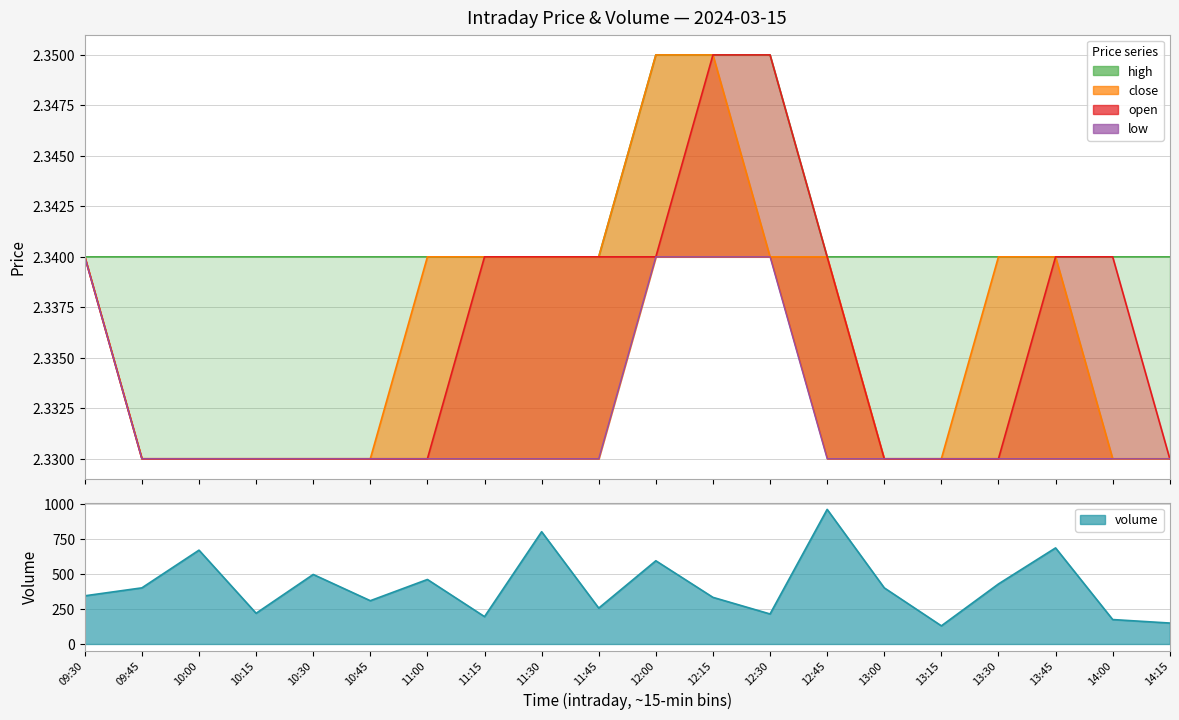

How many categories are shown in the chart?

20